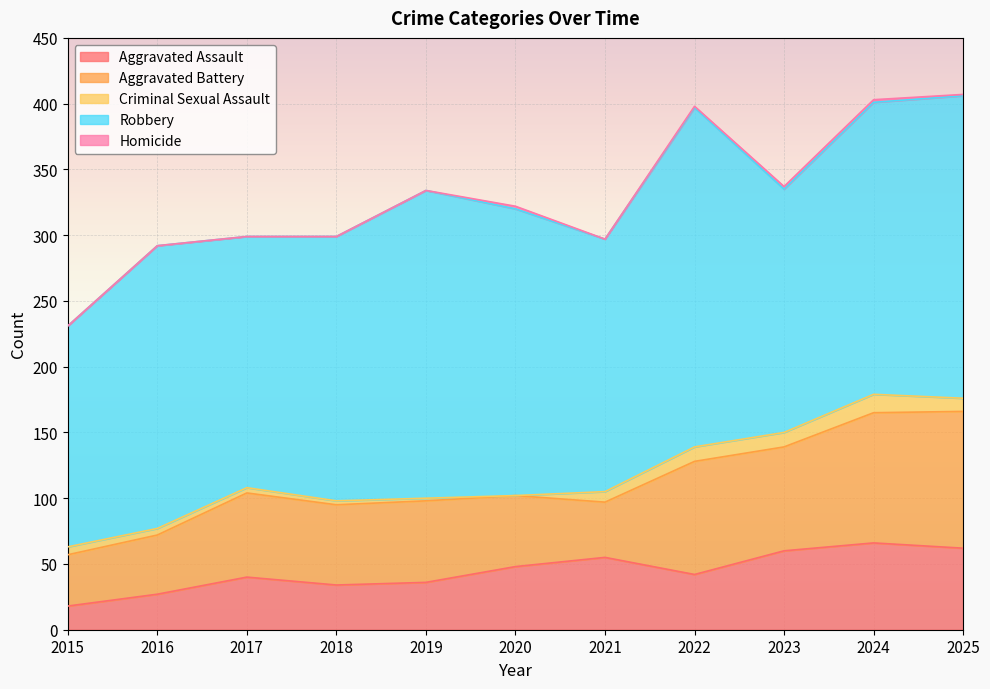

True or false: Aggravated Battery has a value of 42 at 2021.

True